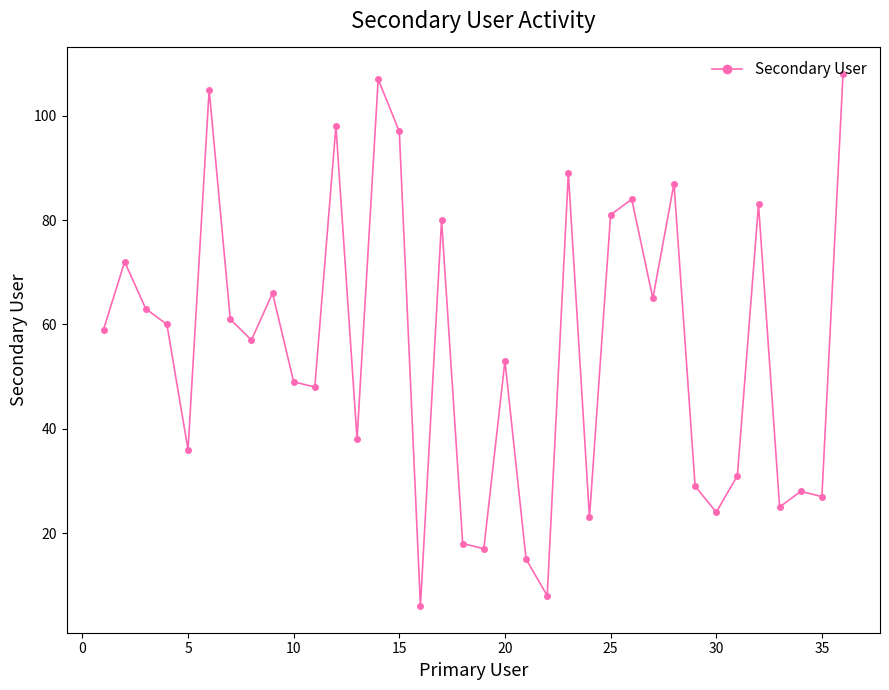

What is the difference between the maximum and minimum values?

102